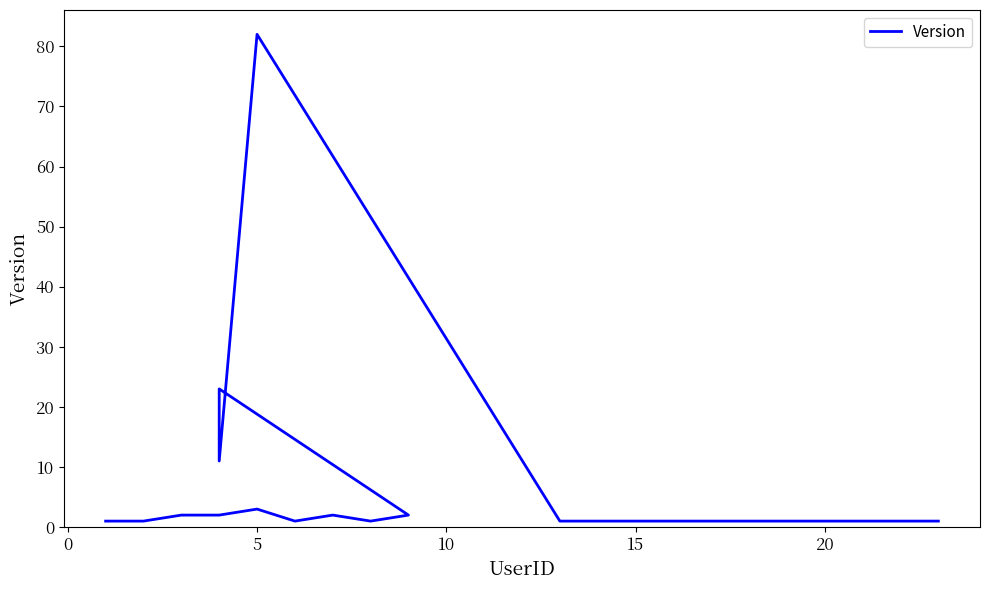

How many distinct data groups are displayed?

1